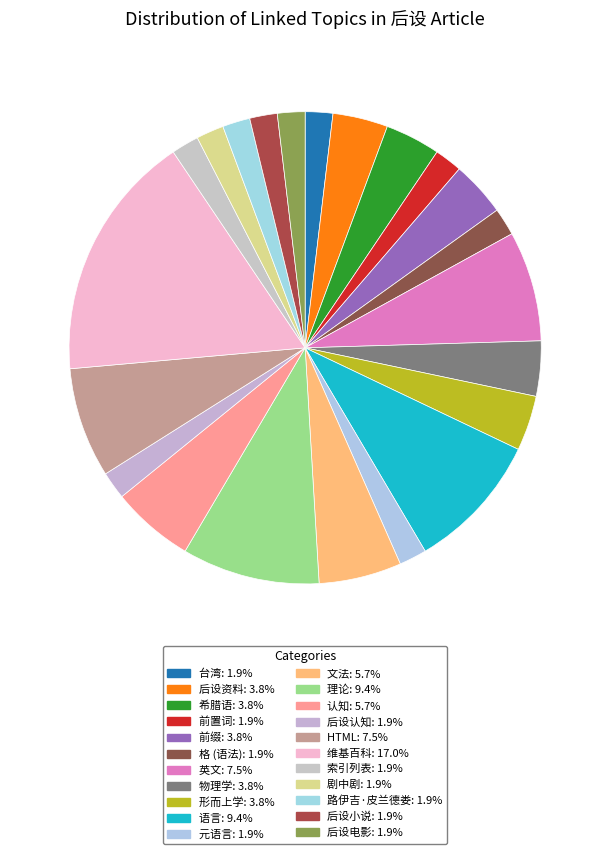

What is the smallest slice in the pie chart?

台湾